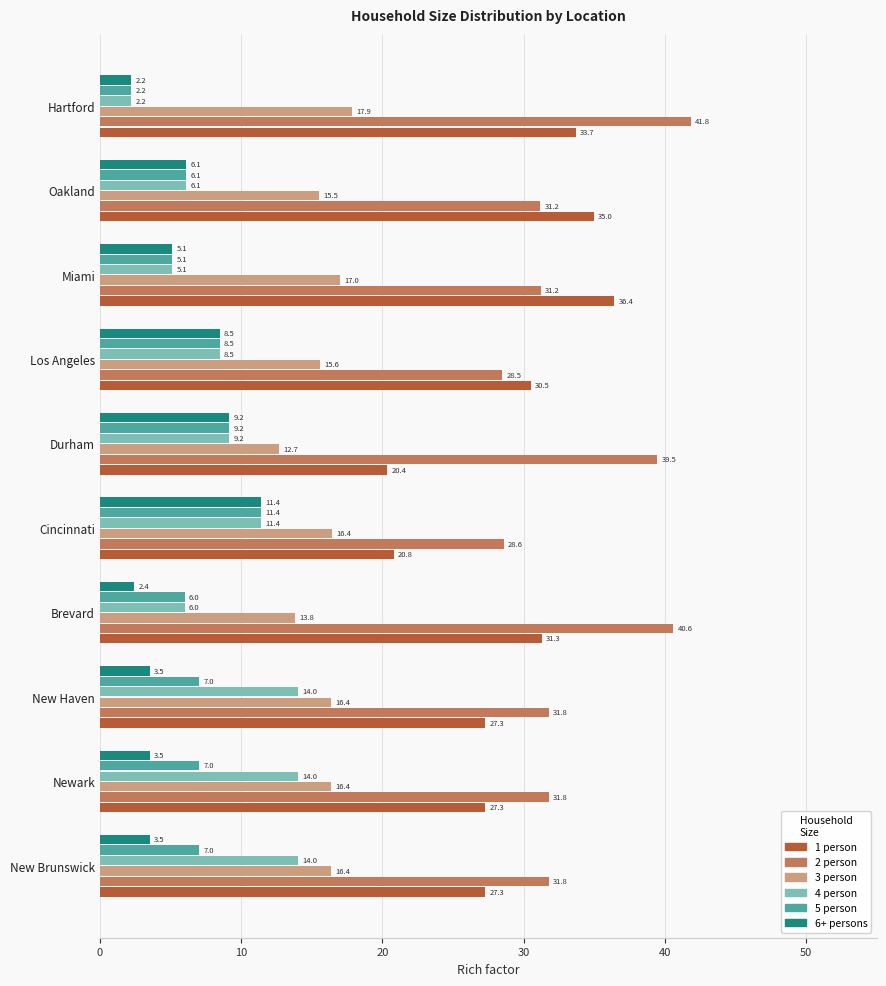

What is the approximate value of 2 person at Durham?

39.5